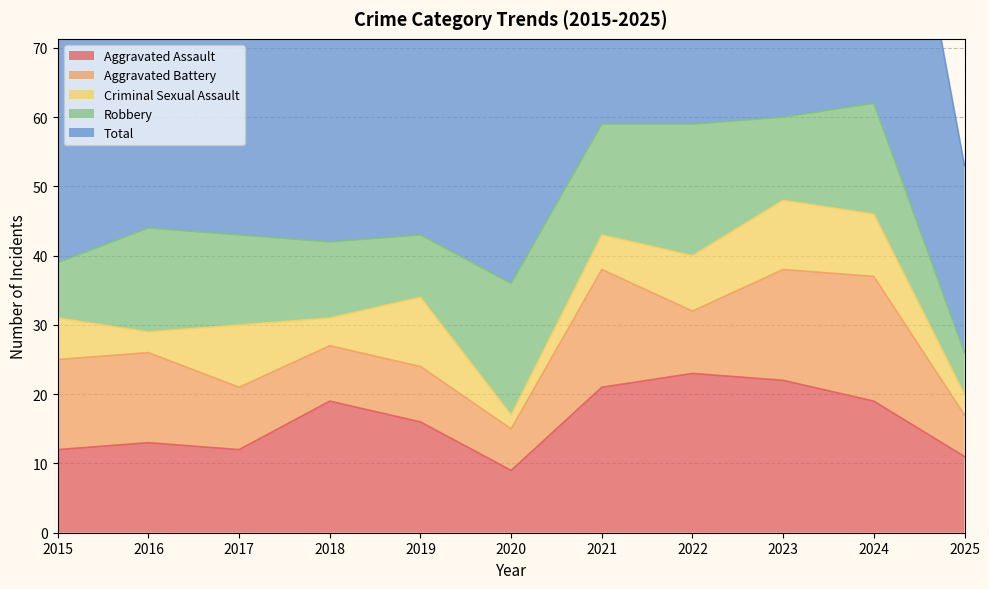

How many values in the Criminal Sexual Assault series exceed 6?

5